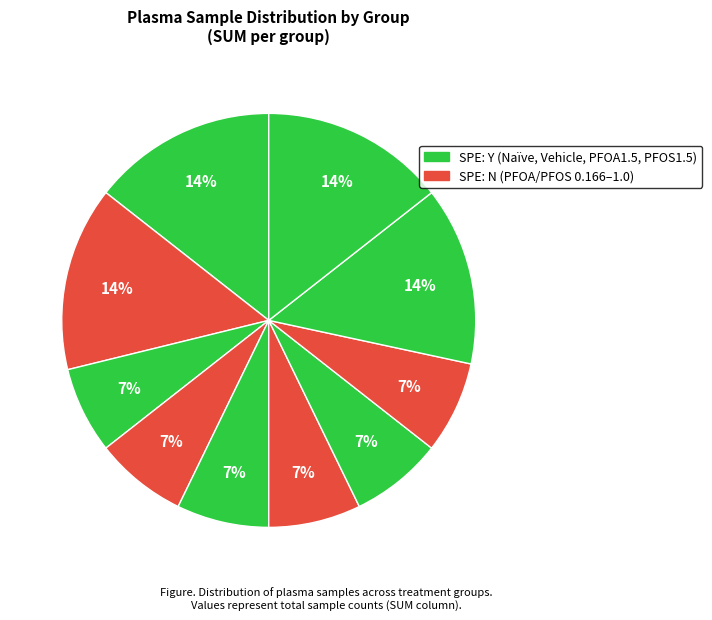

Does any single category account for the majority?

No